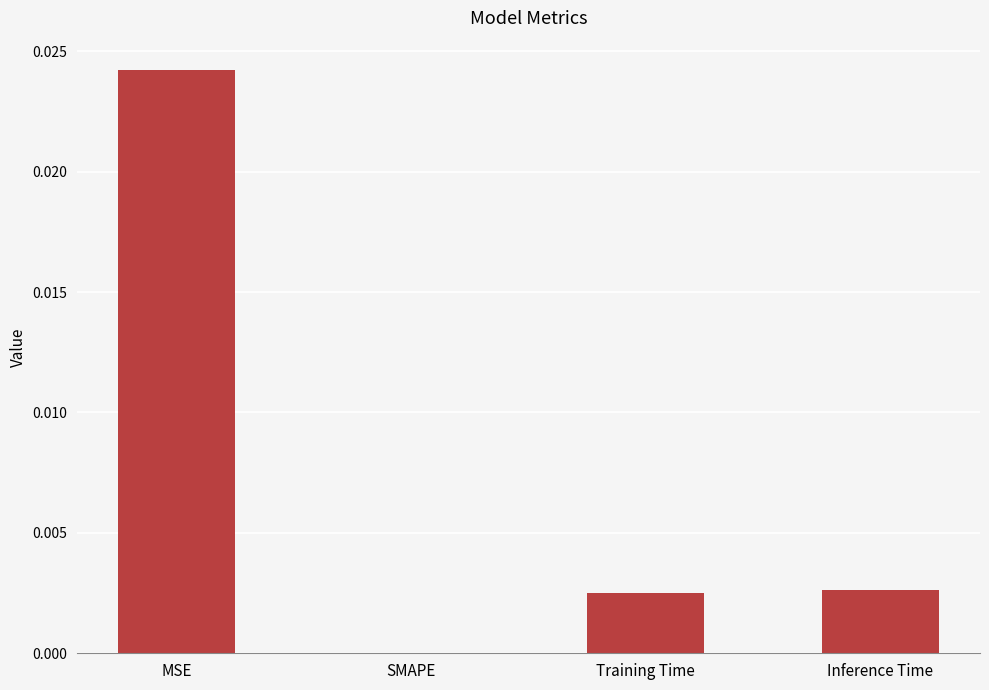

The value at SMAPE is 0.0. True or false?

True